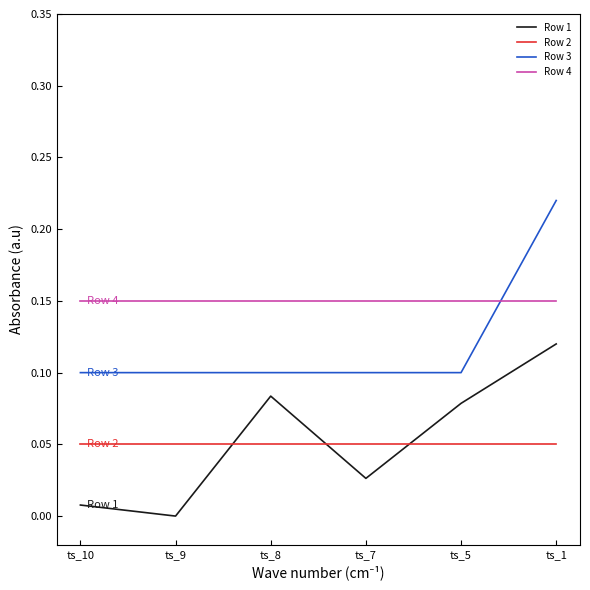

The Row 4 series shows 0.1 at ts_10. True or false?

False